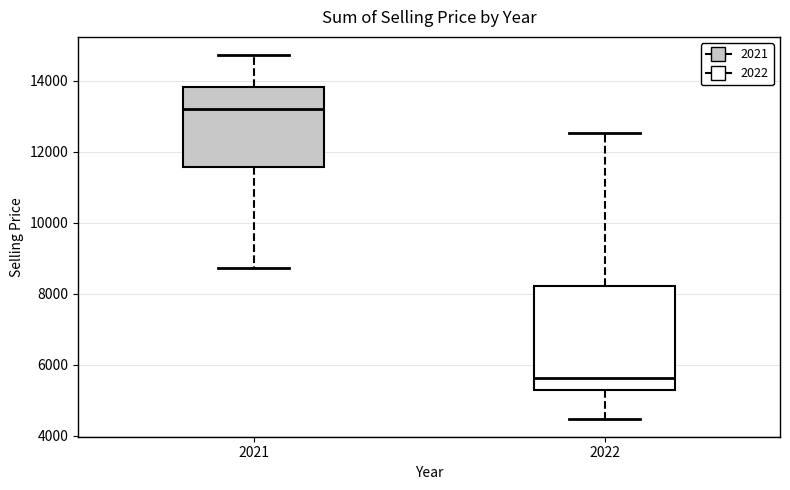

Where does the median line of the box at x = 2022 sit on the y-axis? The values are not printed on the chart, so give them approximately, as read against the axis.

5600